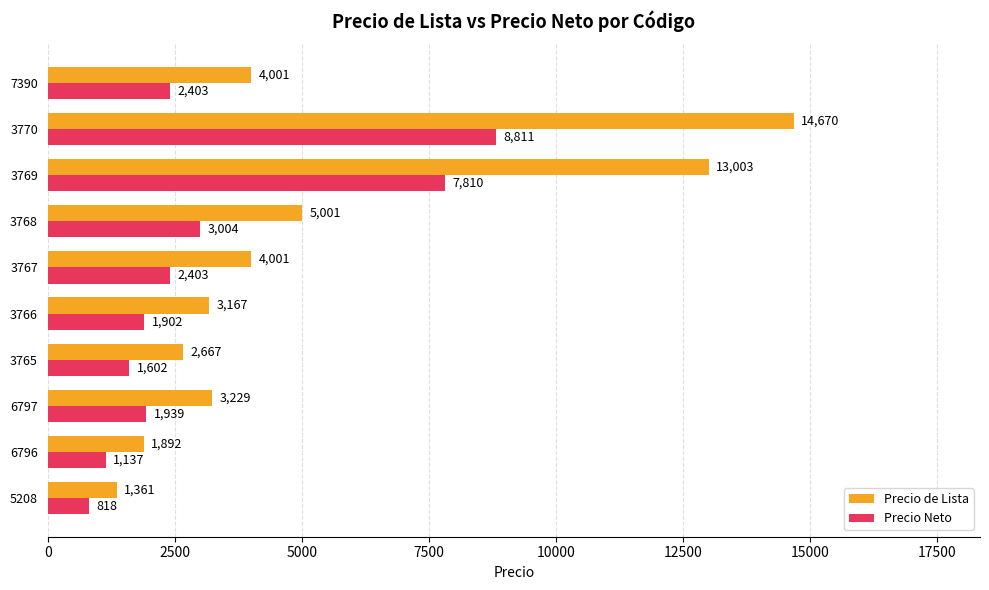

At which label does Precio de Lista reach its peak?

3770